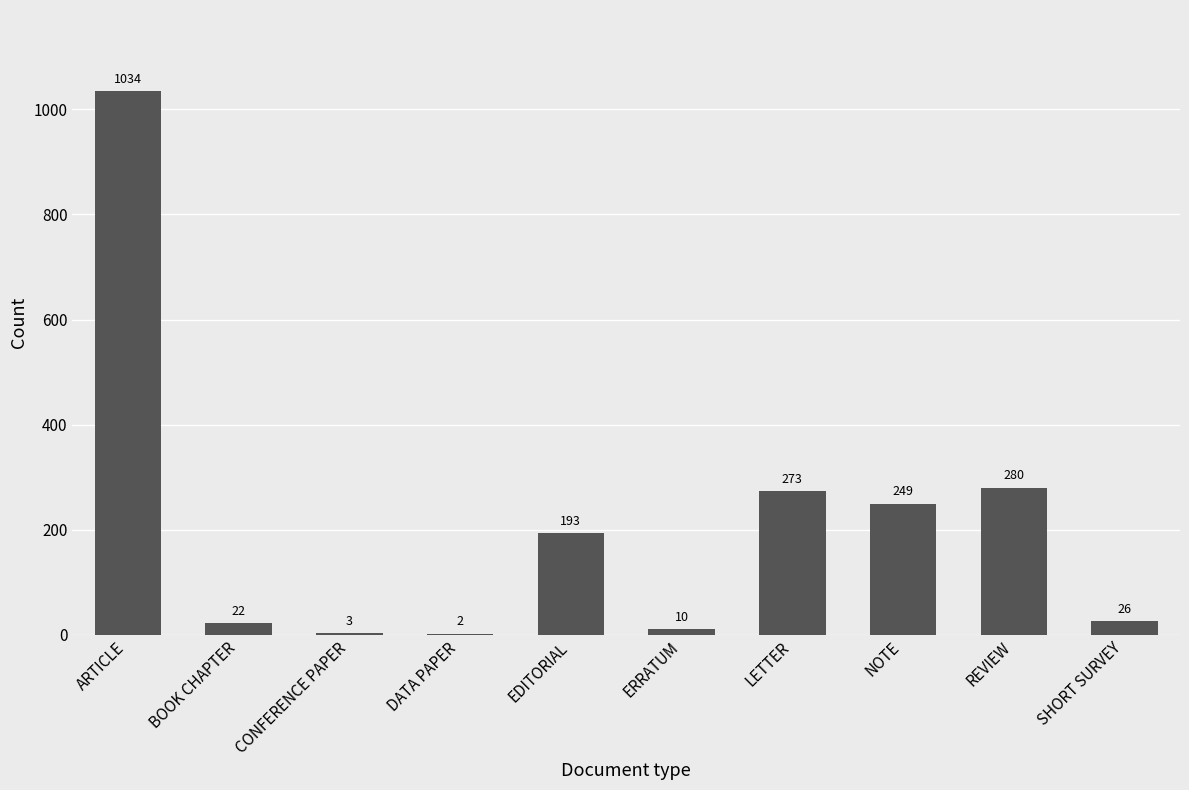

What is the average value?

209